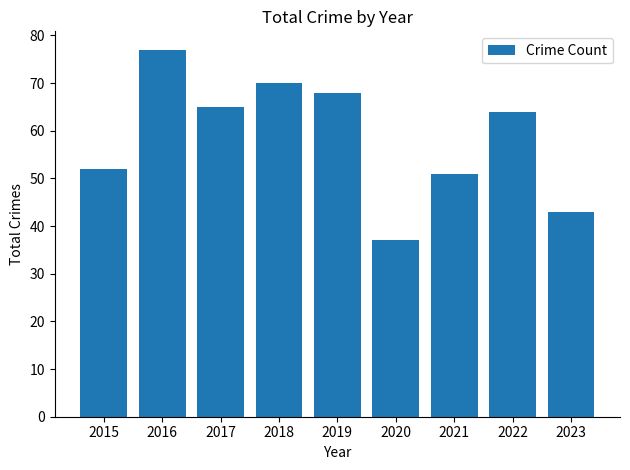

The value at 2015 is 81. True or false?

False